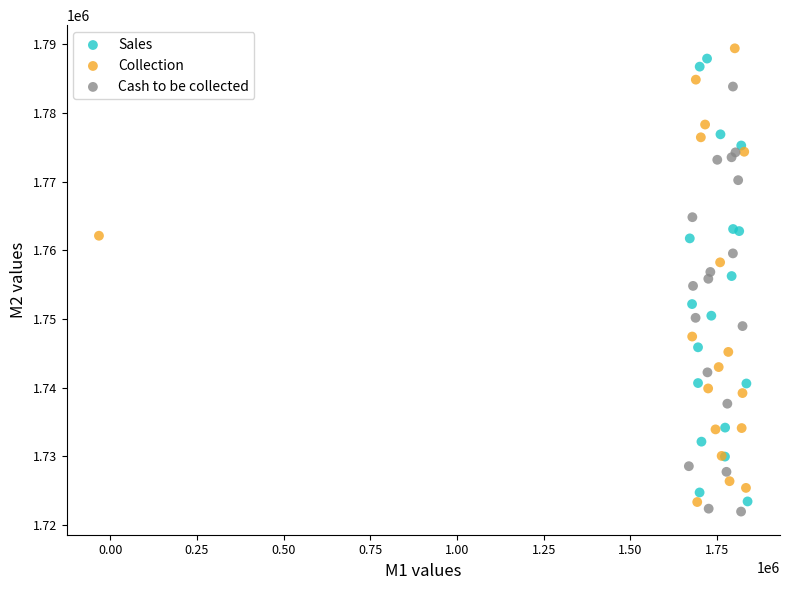

Which series has the largest Y range (max minus min)?

Collection